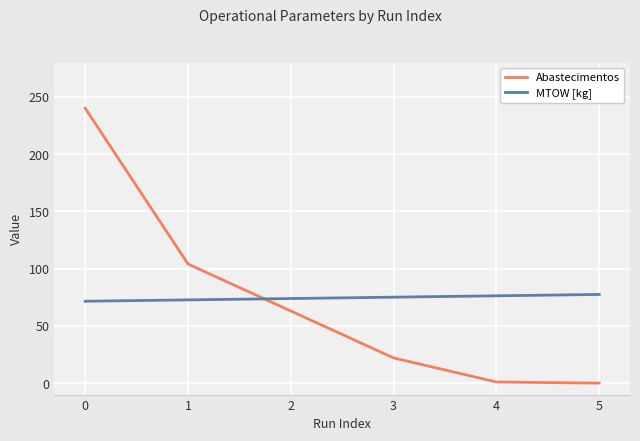

Does the chart display data point markers on the line(s)?

No